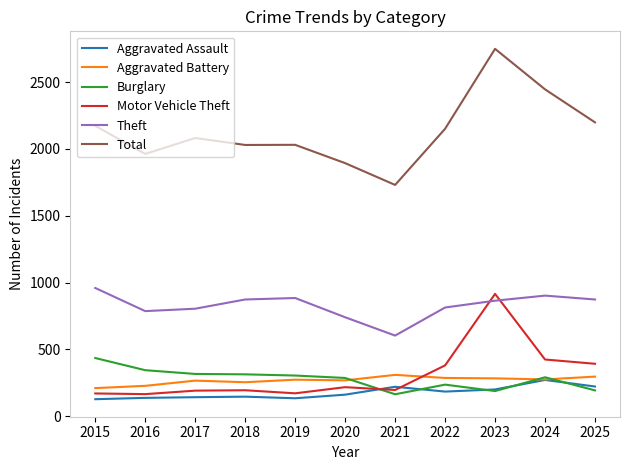

What is the greatest value displayed?

2748